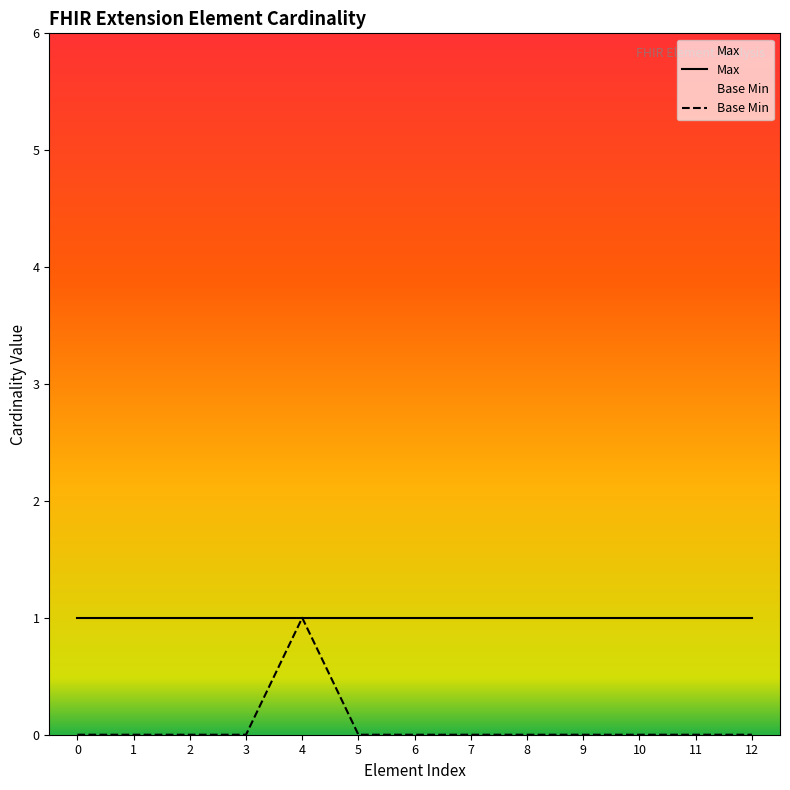

Is the value of Max at 5 greater than the value of Base Min at 7?

Yes